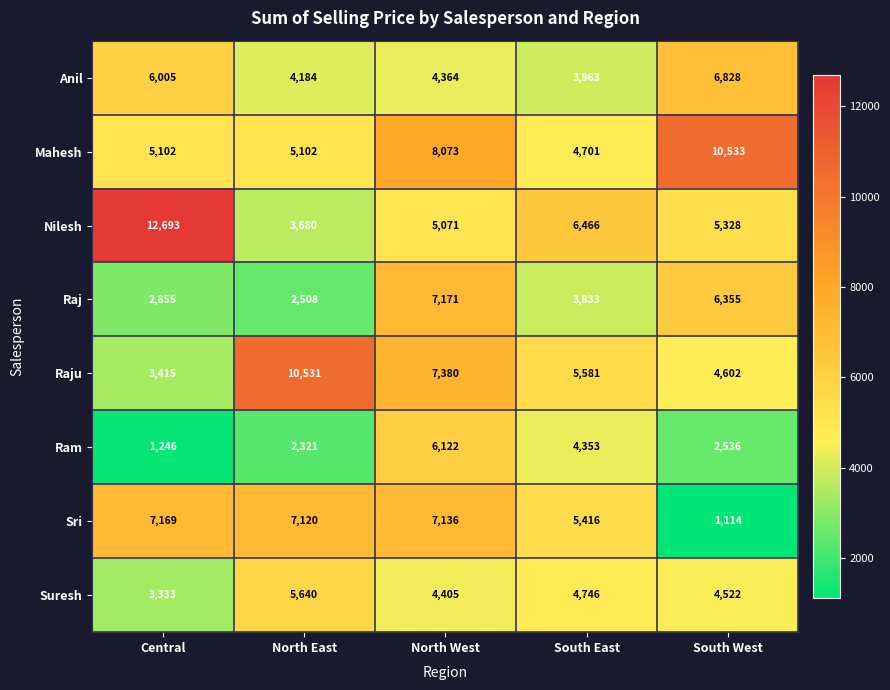

What is the spread (max minus min) of values at North East?

8210